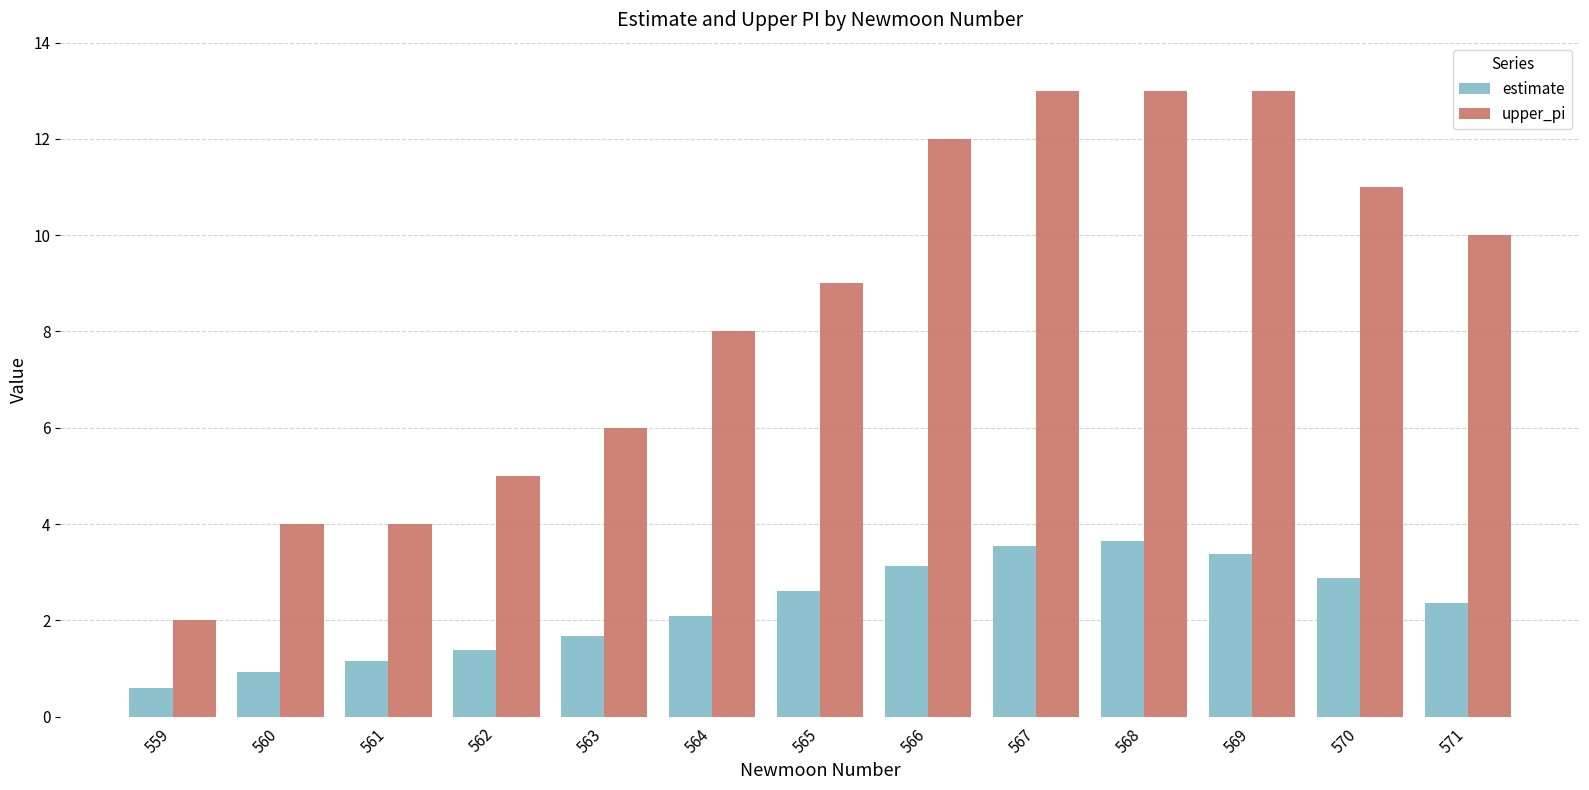

How many groups of bars are there?

13